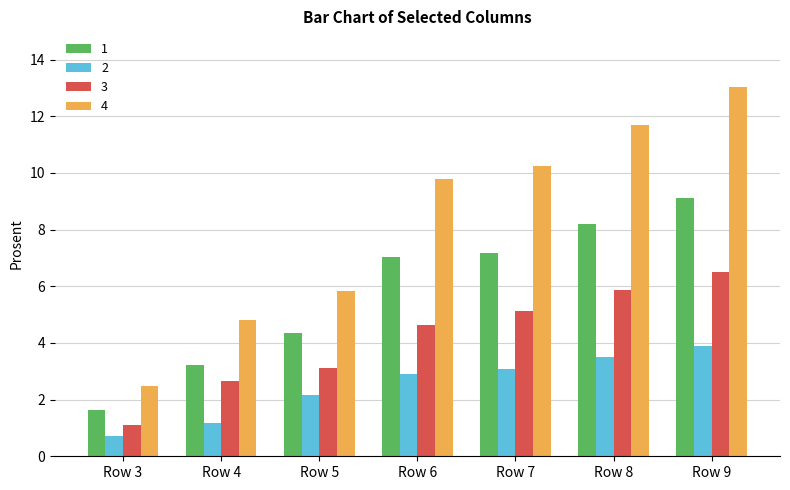

Is it true that 1 equals 9.1 at Row 9?

True